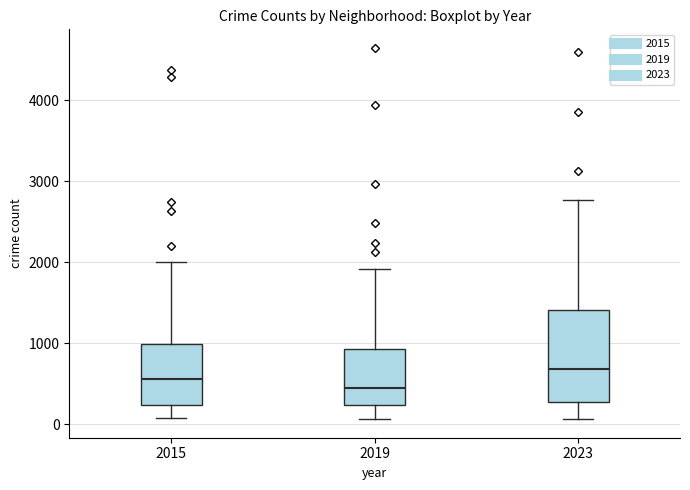

Reading left to right, read every box against the y-axis: the position of its median line, the range the box covers, and the ends of its whiskers. The values are not printed on the chart, so give them approximately, as read against the axis.

2015: median 600, box 200 to 1000, whiskers 100 to 2000
2019: median 400, box 200 to 900, whiskers 100 to 1900
2023: median 700, box 300 to 1400, whiskers 100 to 2800